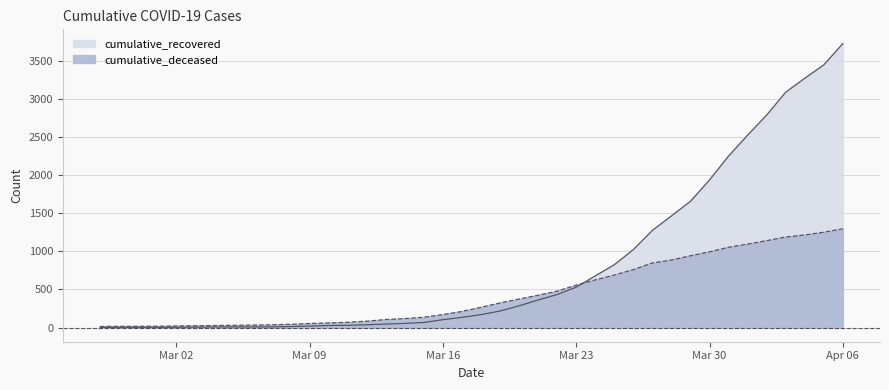

What is the highest value of the cumulative_recovered series?

3730